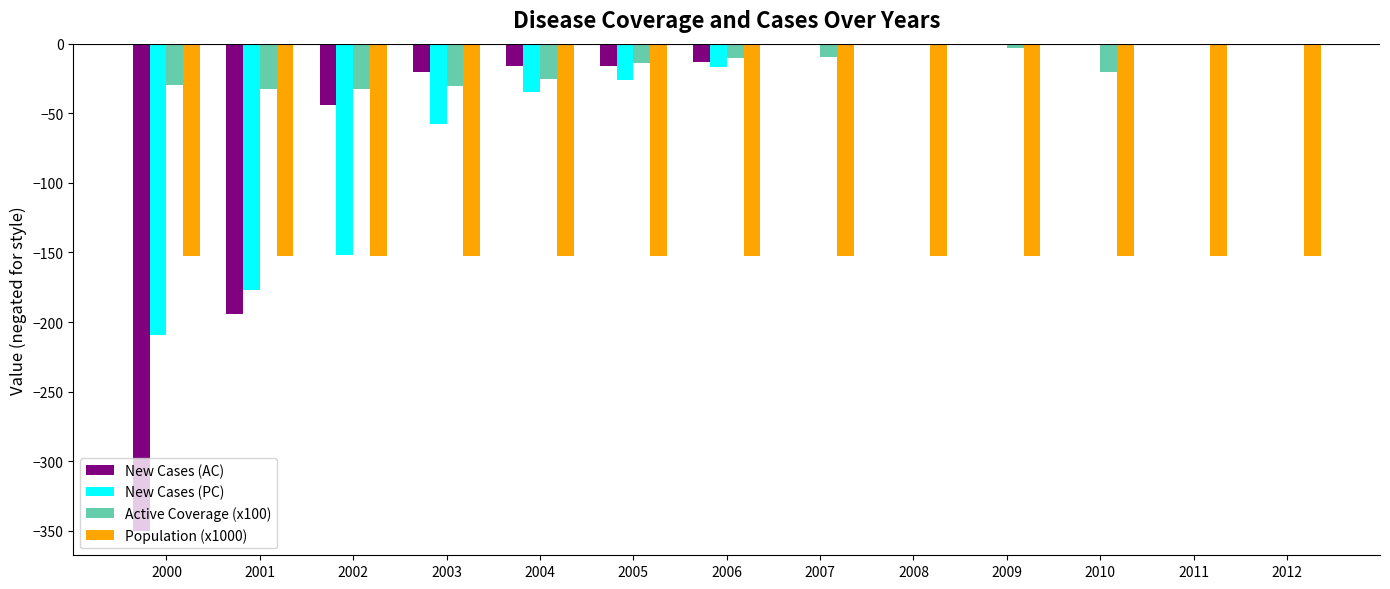

Which series has the largest range (max minus min)?

New Cases (AC)